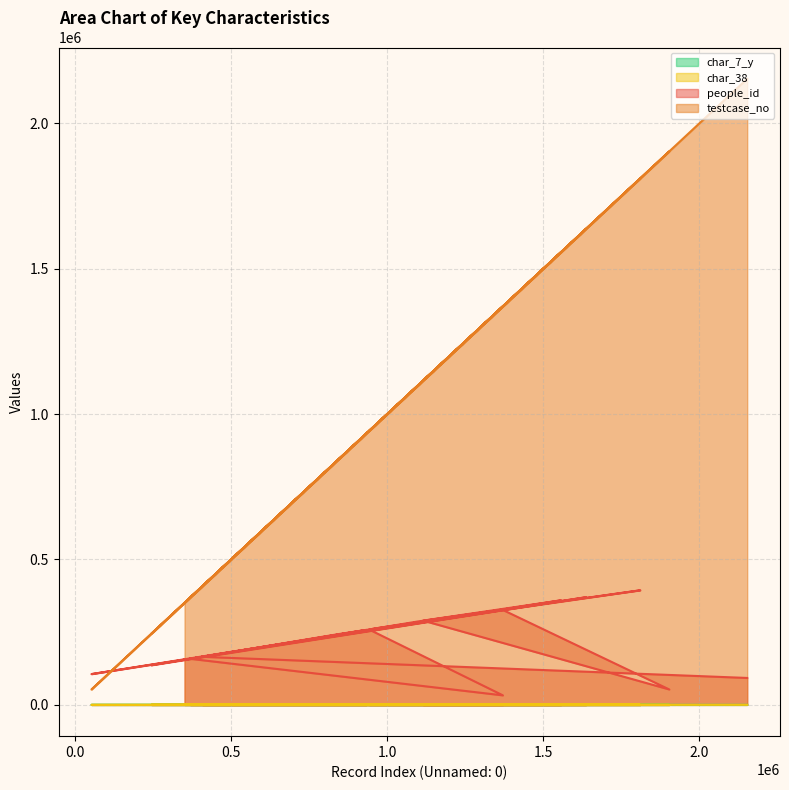

What is the sum of all testcase_no values?

20063695